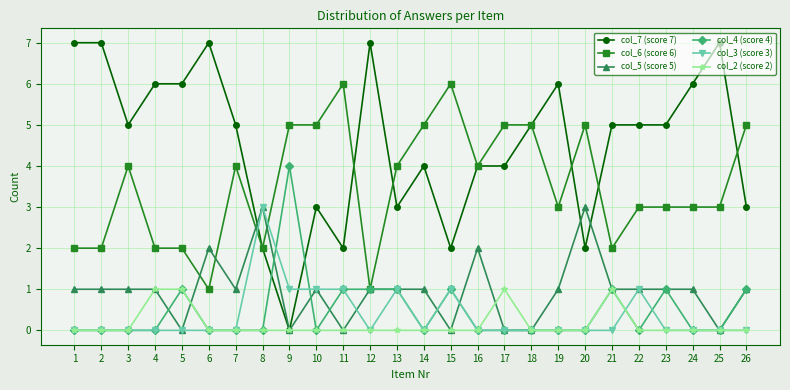

How many data points in col_6 (score 6) are less than 4?

13